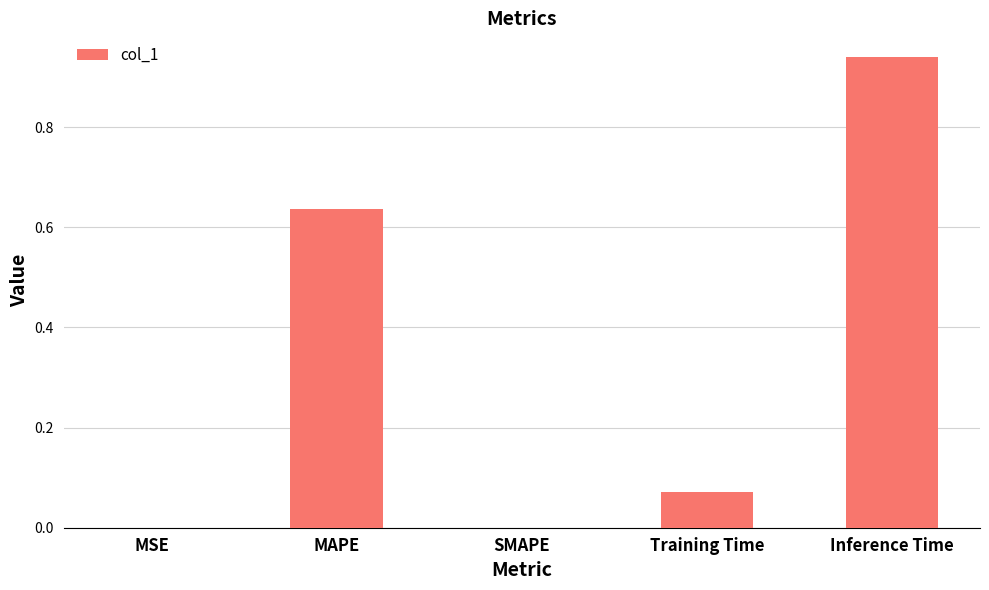

How many series are shown in this chart?

1